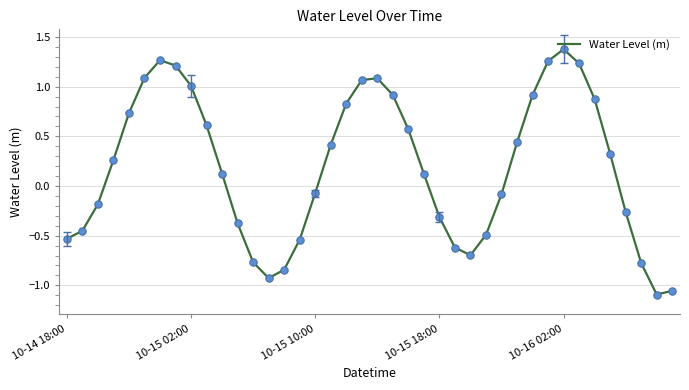

What is the difference between the maximum and minimum values?

2.5